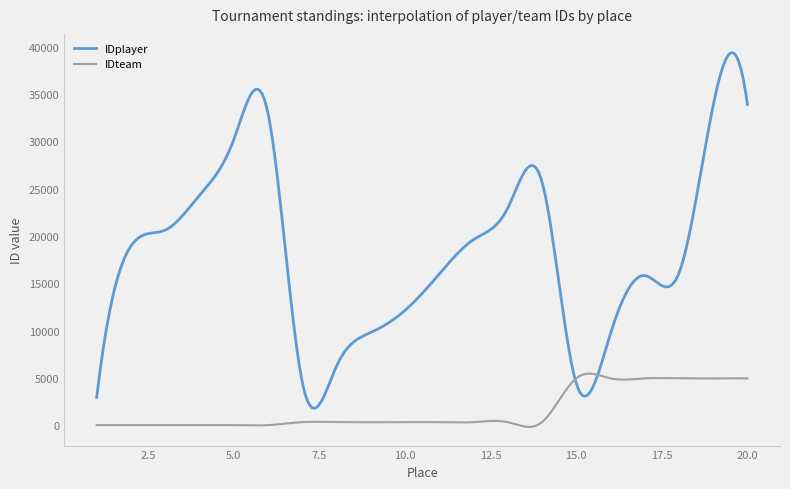

Which series has the largest total across all categories?

IDplayer